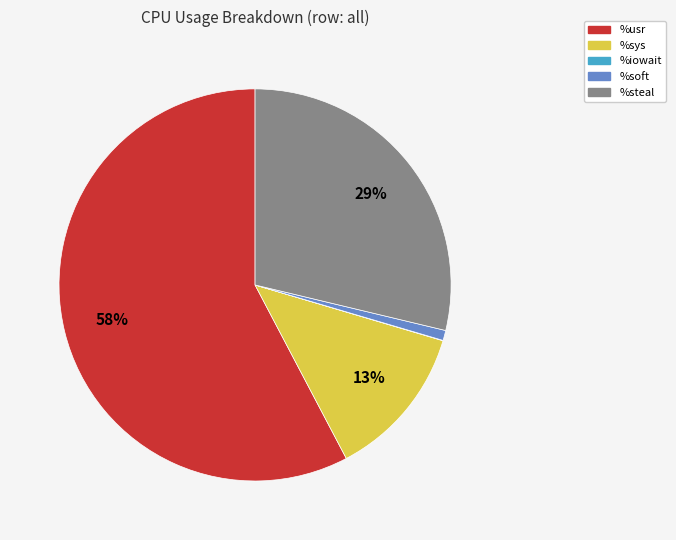

To the nearest percent, what is the combined percentage of %usr and %sys?

70%